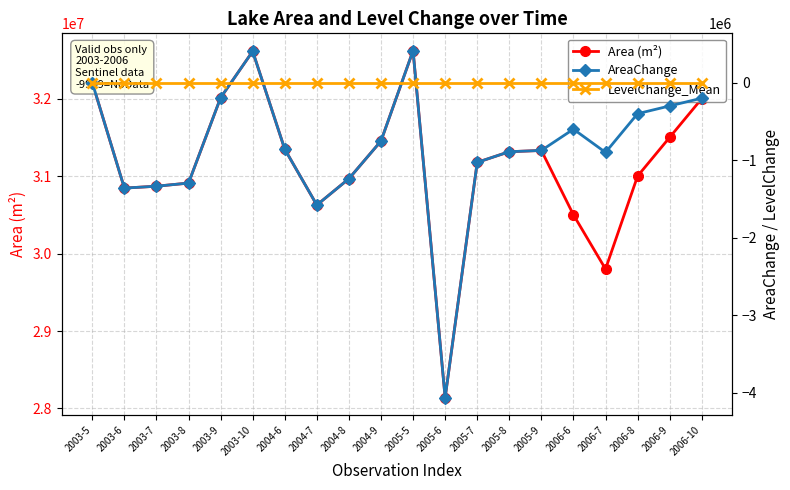

Which series changed the most between 2004-7 and 2006-8?

AreaChange